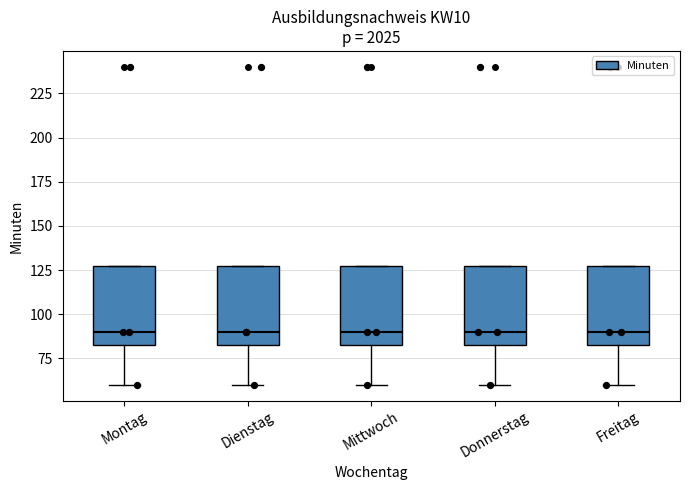

Where does the lower whisker of the box for Mittwoch end on the y-axis? The values are not printed on the chart, so give them approximately, as read against the axis.

60